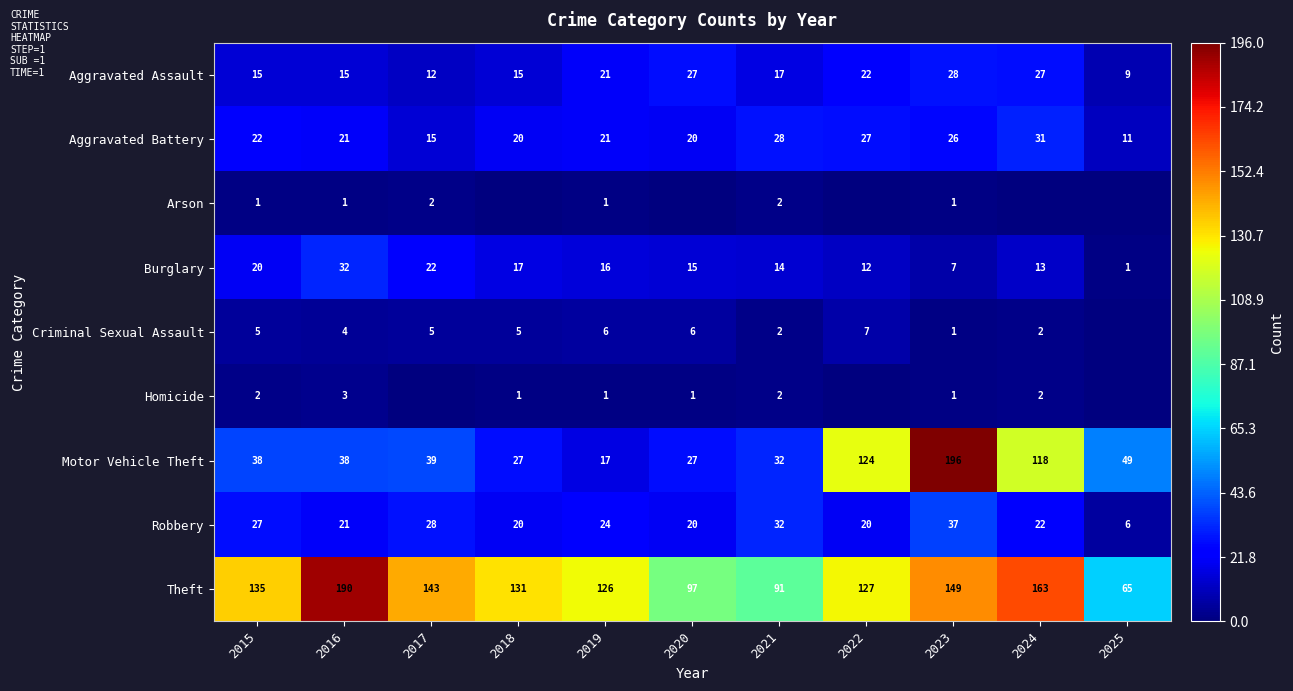

What is the sum of all Theft values?

1417